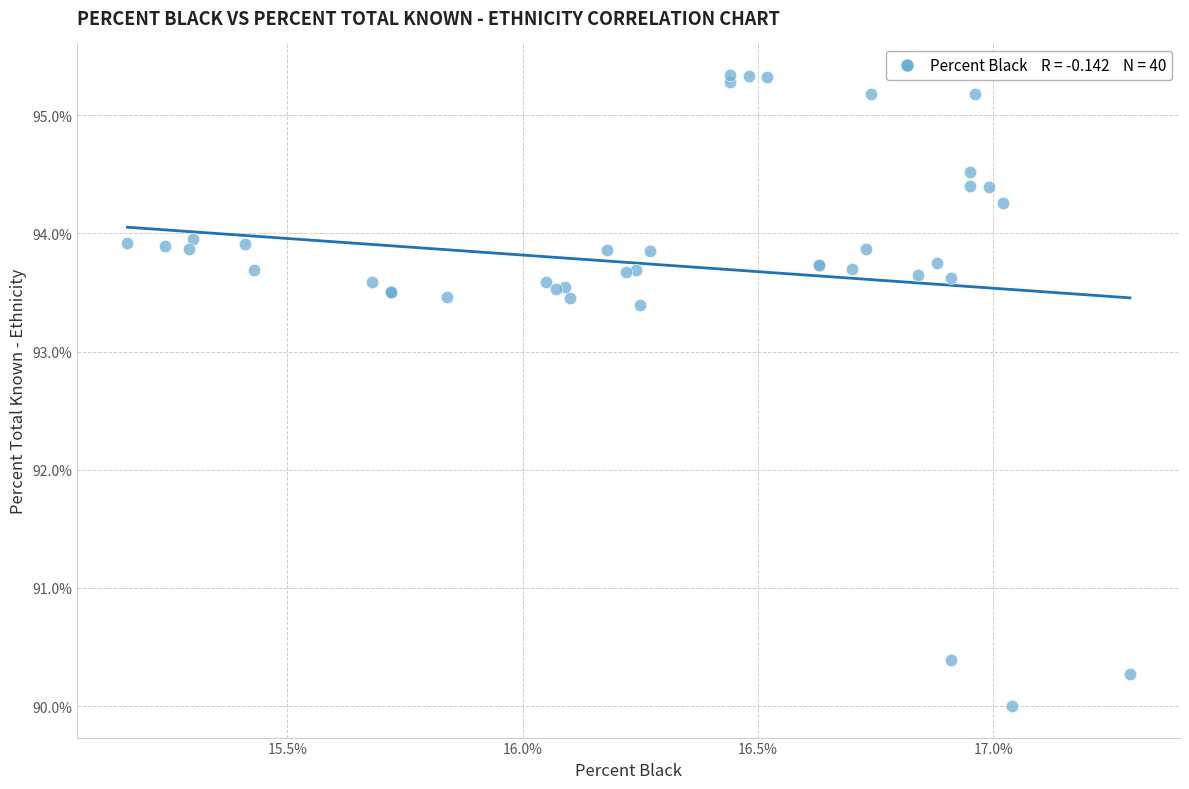

What Y value in the scatter plot is closest to 92?

93.4